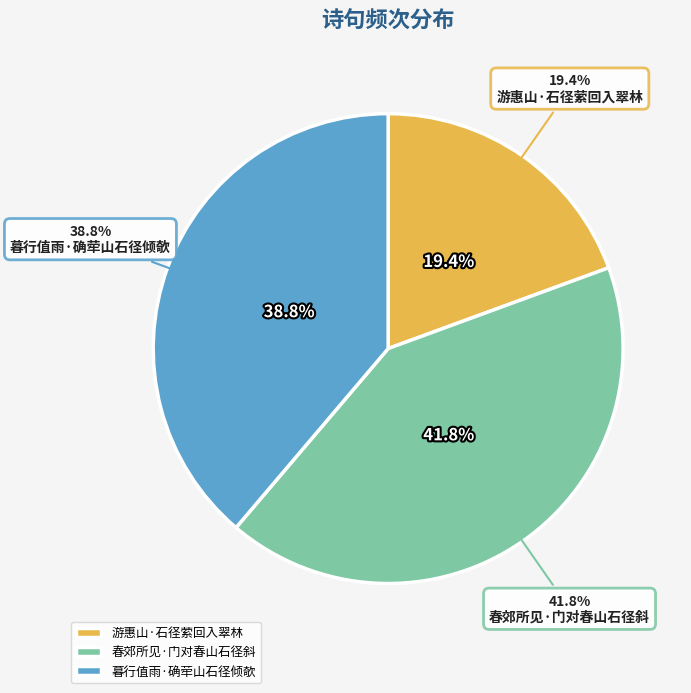

To the nearest percent, what is the average slice percentage?

33%